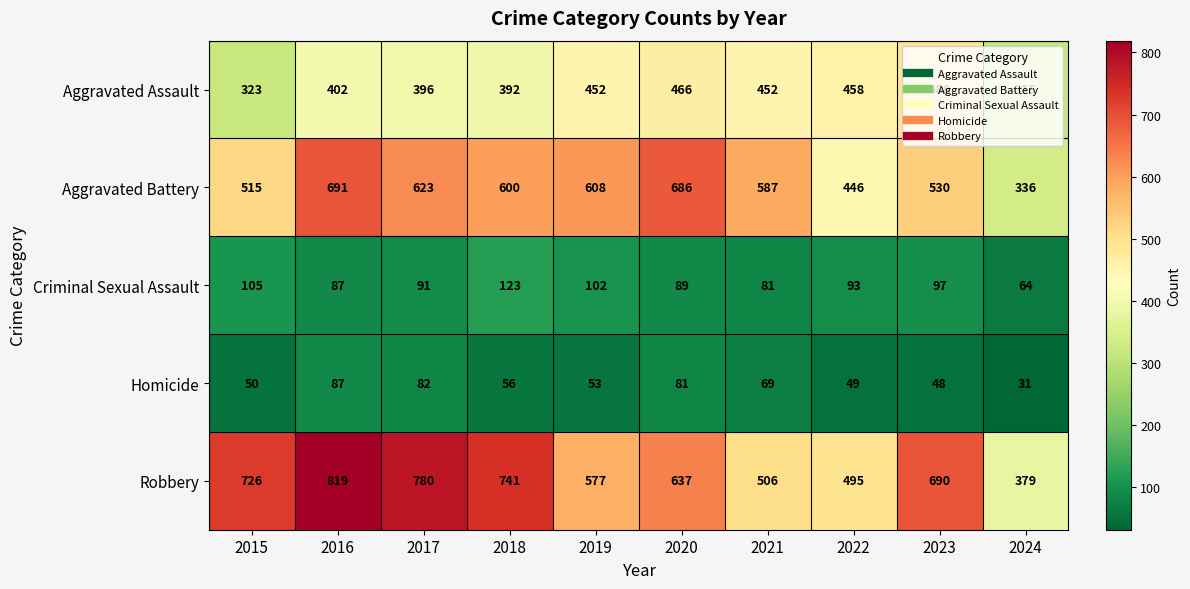

What is the difference between the highest and lowest values at 2016?

732